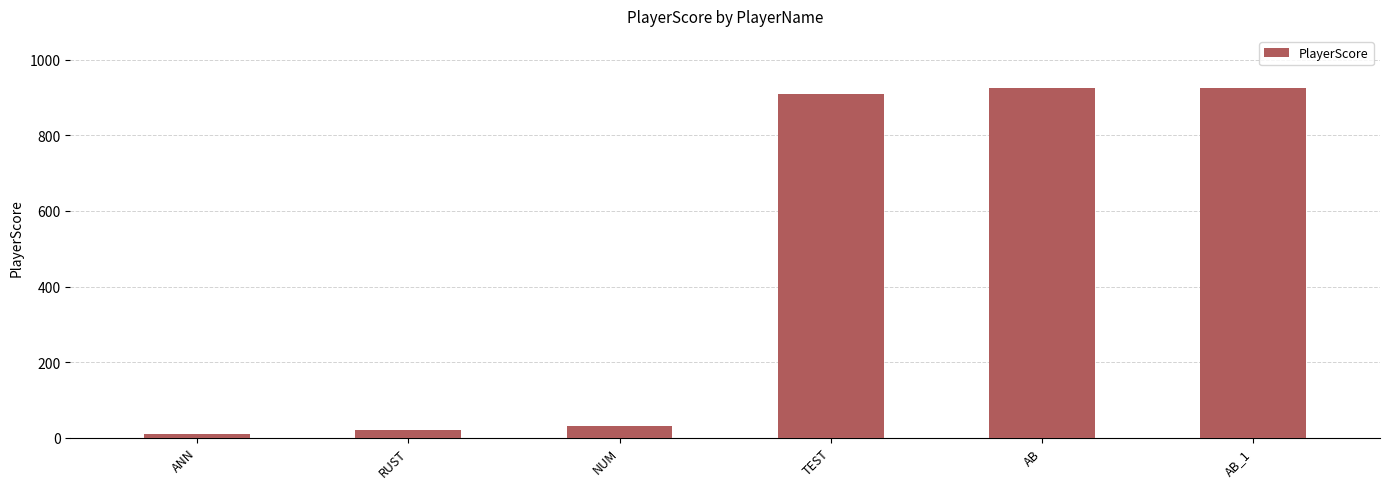

What is the value of the 1st bar from the left?

10